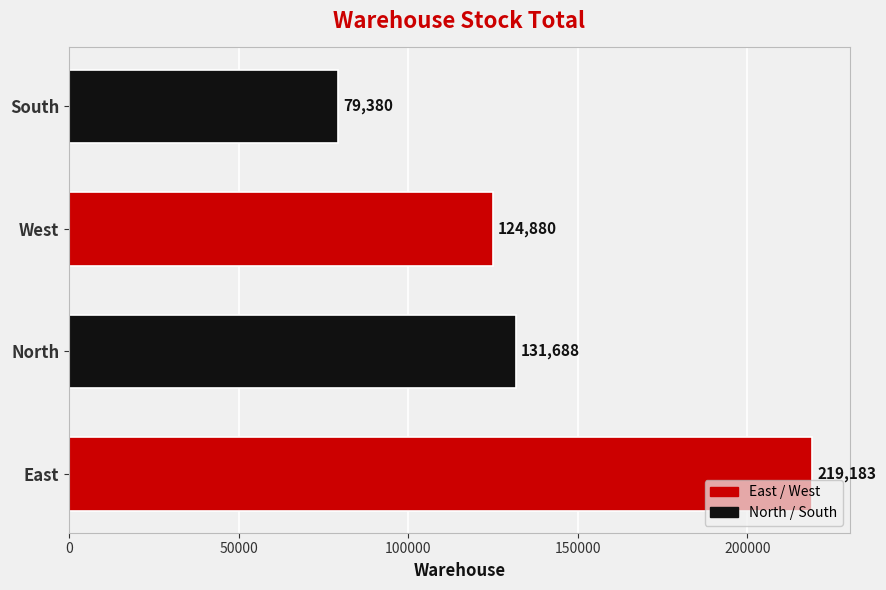

The value at North is 224893. True or false?

False